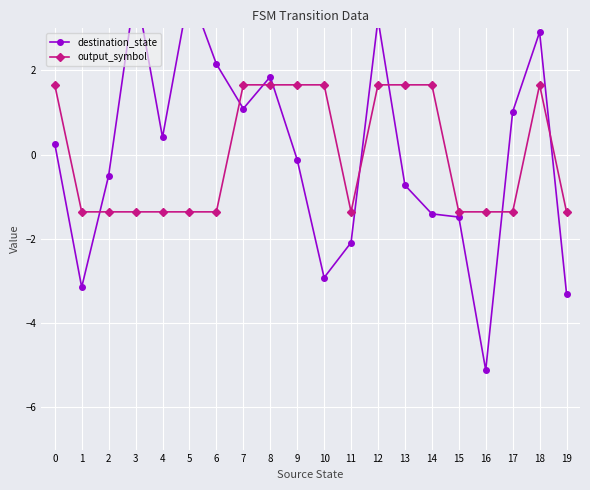

Rank the series by their average value, from highest to lowest.

destination_state, output_symbol